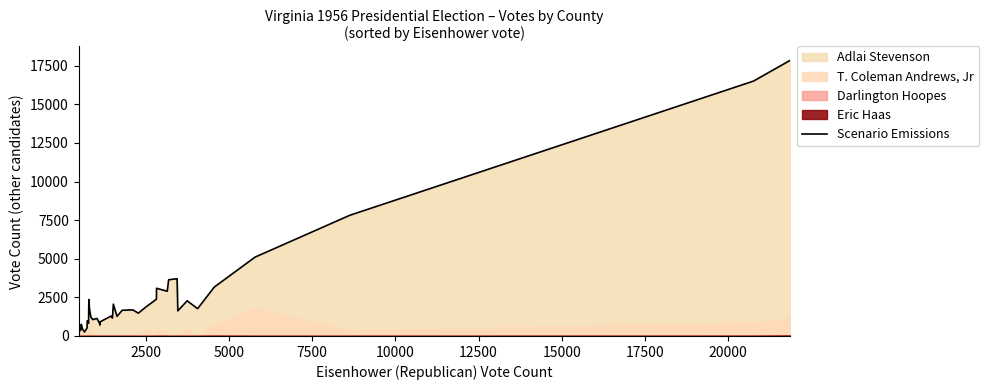

Reading left to right, transcribe all the data shown in this chart.

508	352	753	479	256	525	983	970	820	2048	2361	1821	1233	1062	1135	834	705	919	1290	1159	2061	1270	1663	1690	1478	1878	2381	3089	2898	3640	3709	1626	2277	1768	3165	5107	7816	16506	17857